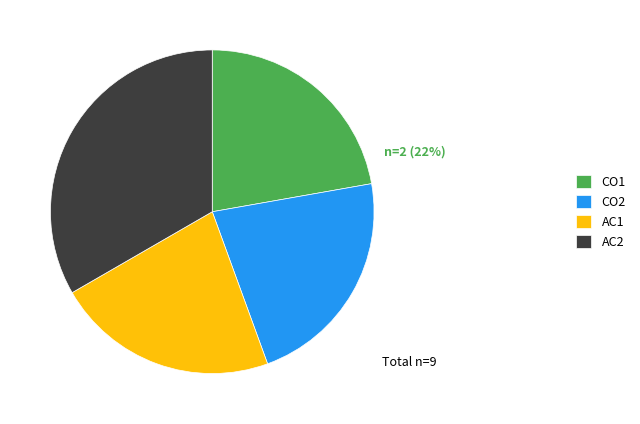

Which has a higher value, AC2 or CO1?

AC2